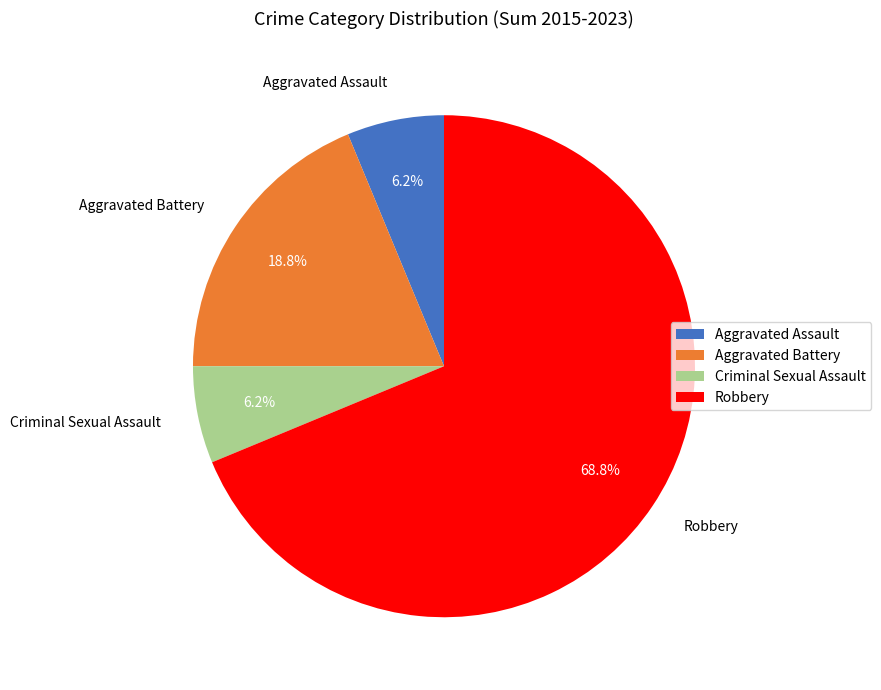

True or false: Aggravated Battery accounts for 19% of the total.

True